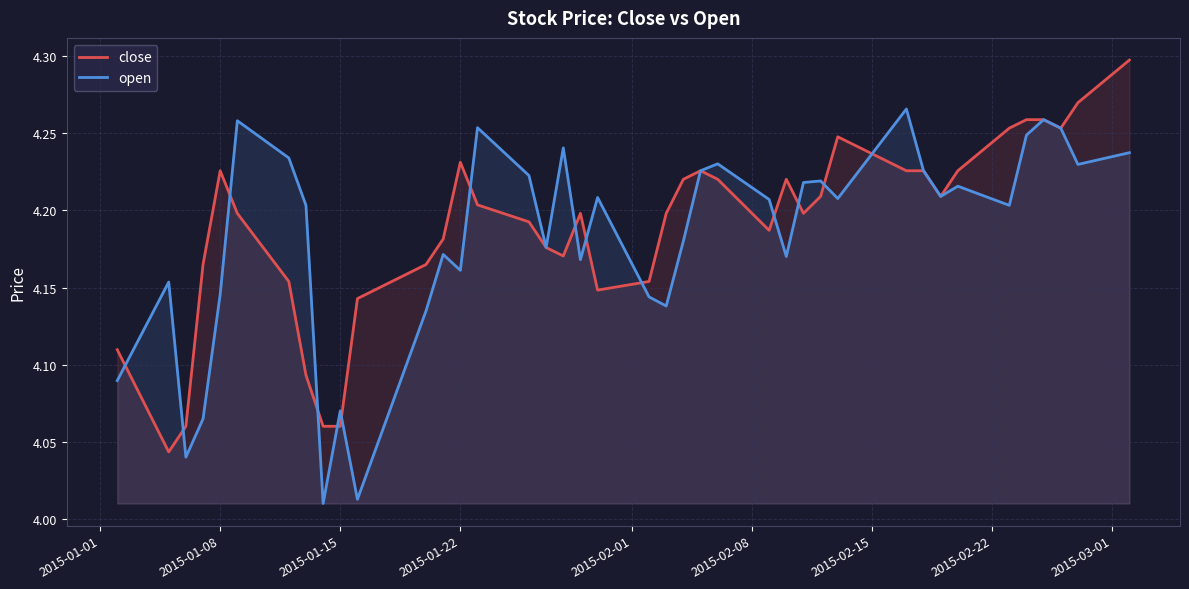

What are all the series names shown in the legend?

close, open